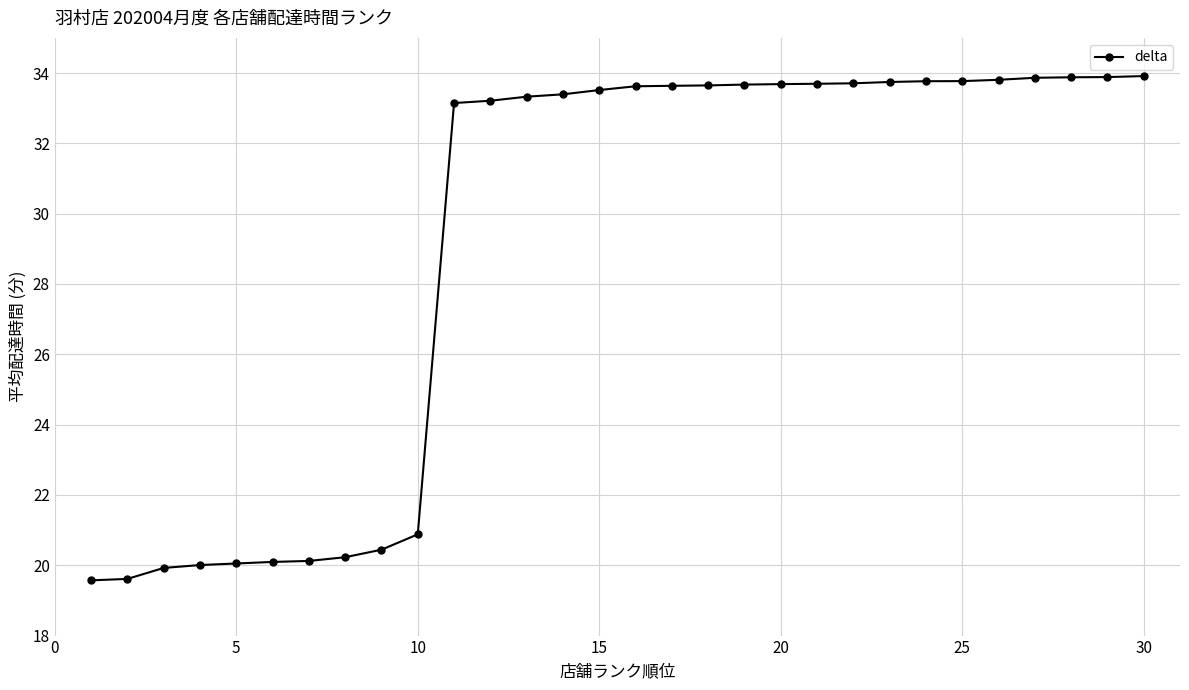

What is the value of the 9th point from the left?

20.4